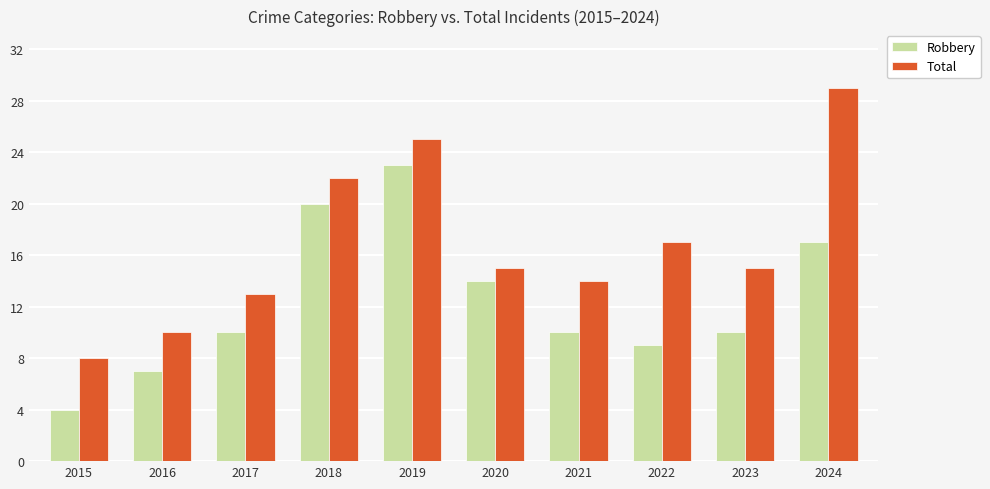

Which label corresponds to the smallest value in the chart?

2015